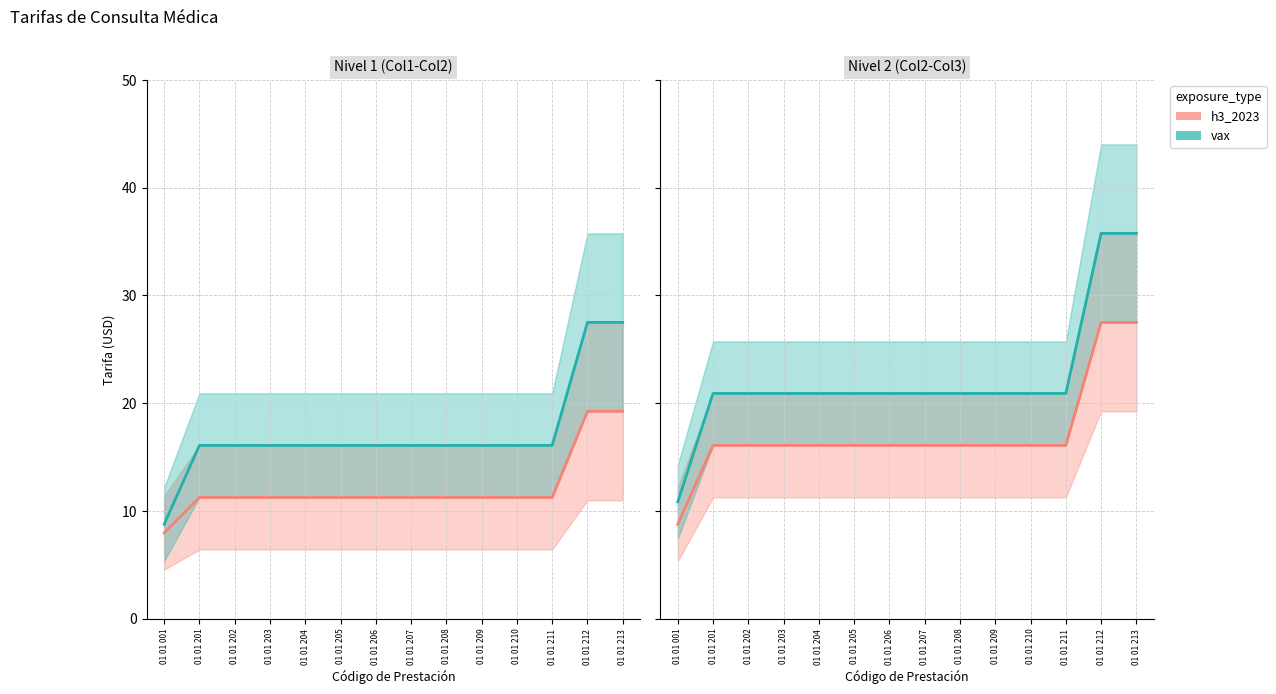

At which label does h3_col1 first exceed 11?

01 01 201